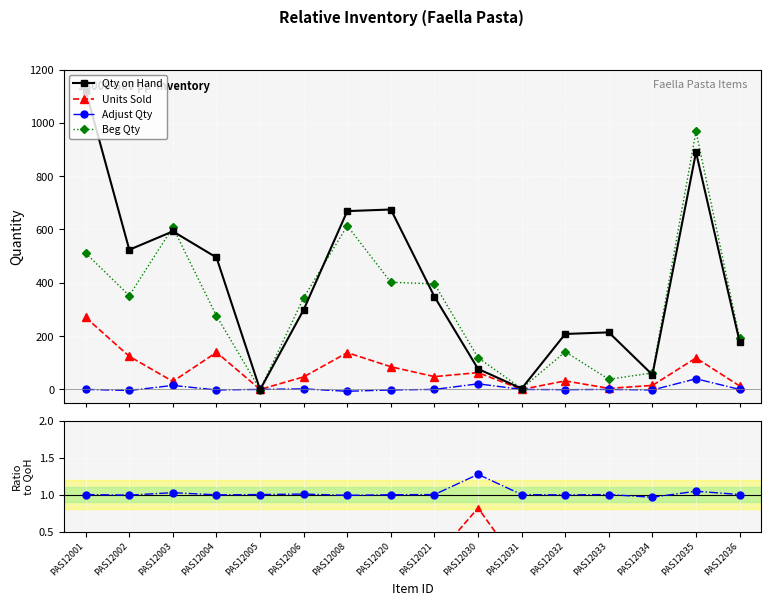

Is the value of Adjust Qty at PAS12021 greater than the value of Qty on Hand at PAS12004?

No